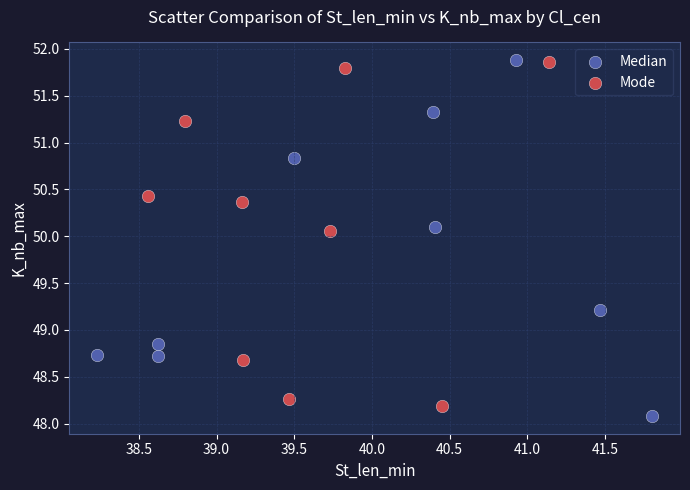

Which series reaches the minimum Y coordinate?

Median